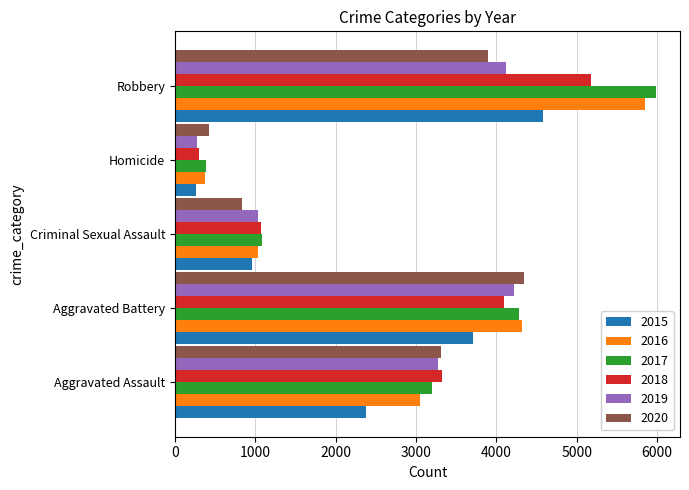

The 2017 series shows 1088 at Criminal Sexual Assault. True or false?

True